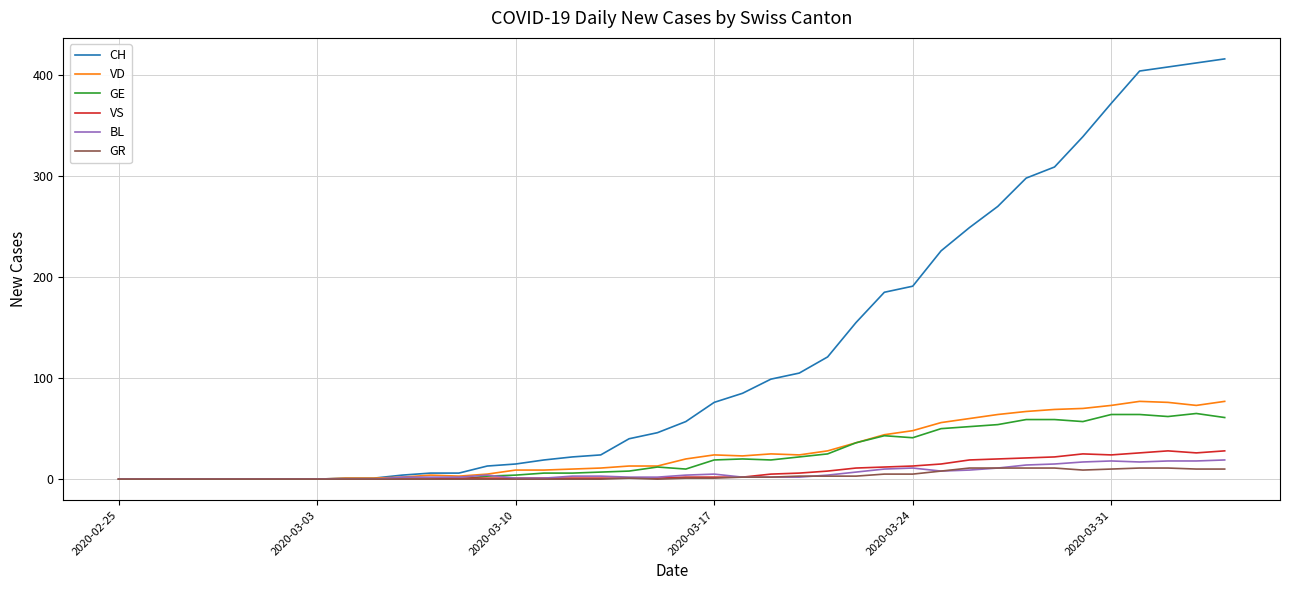

Which series has the largest range (max minus min)?

CH